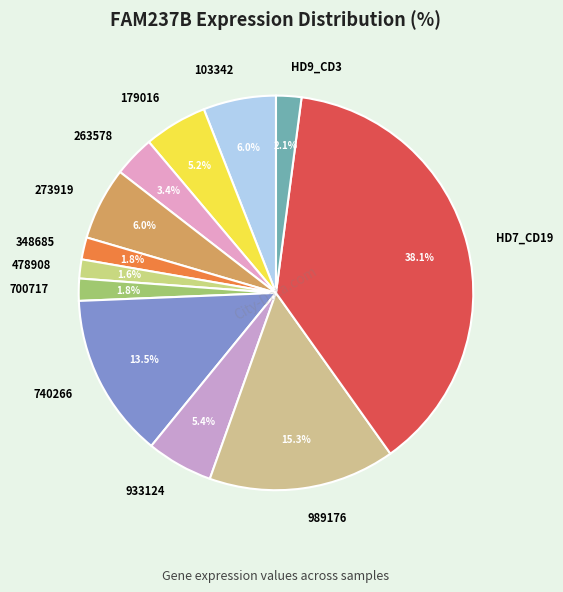

Which category has the biggest portion of the pie?

HD7_CD19